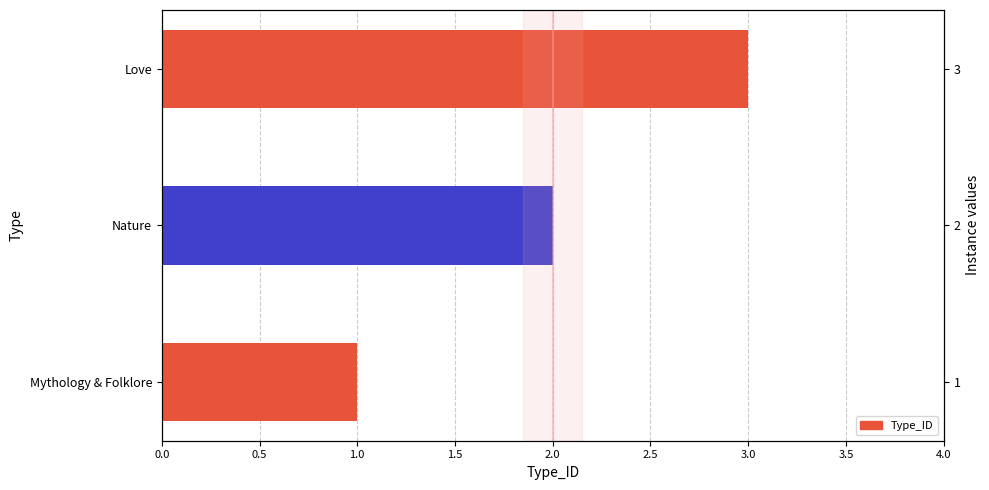

What position from the right is Love?

1